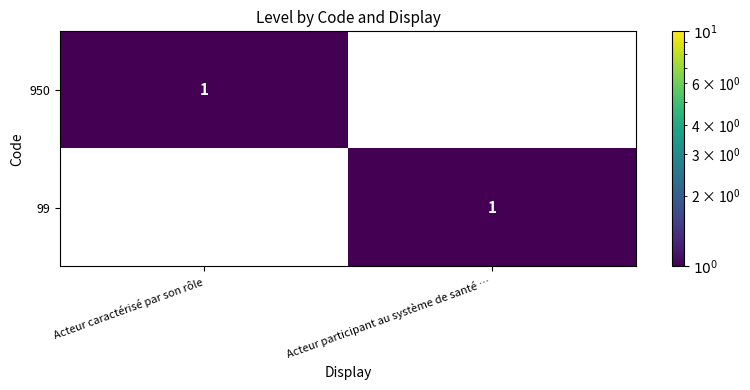

Reading left to right, list all the values displayed in this chart.

950: 1	0
99: 0	1